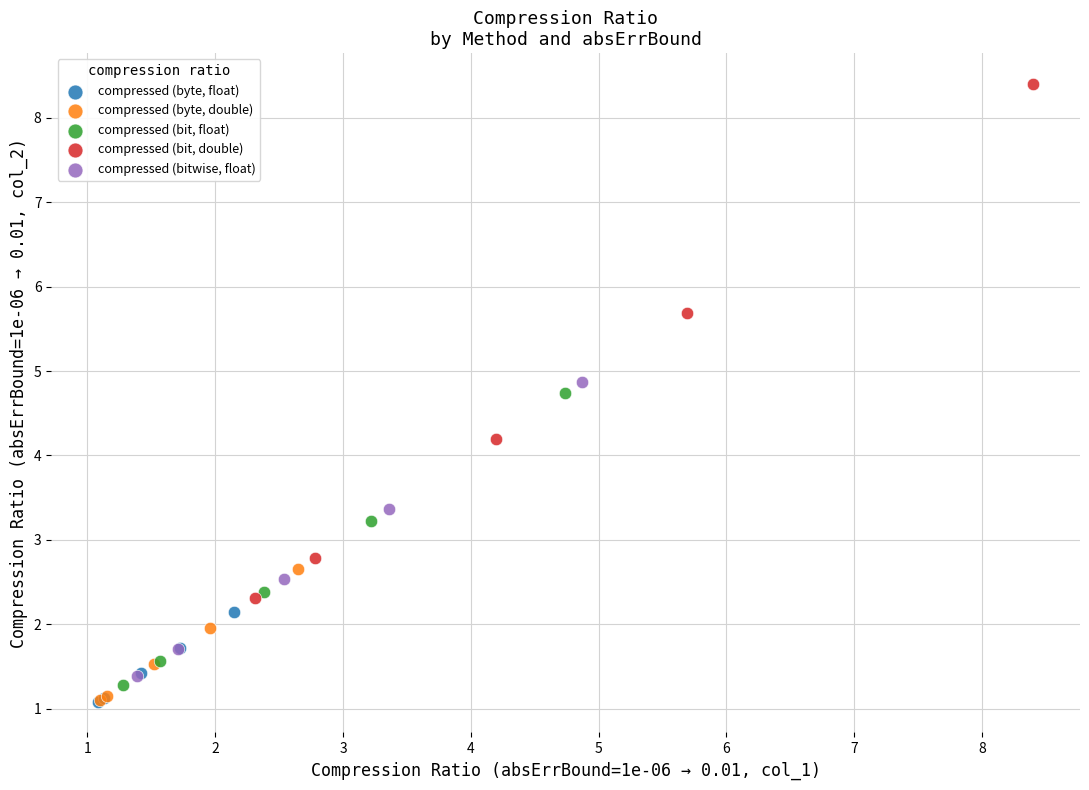

What are all the series names shown in the legend?

compressed (byte, float), compressed (byte, double), compressed (bit, float), compressed (bit, double), compressed (bitwise, float)